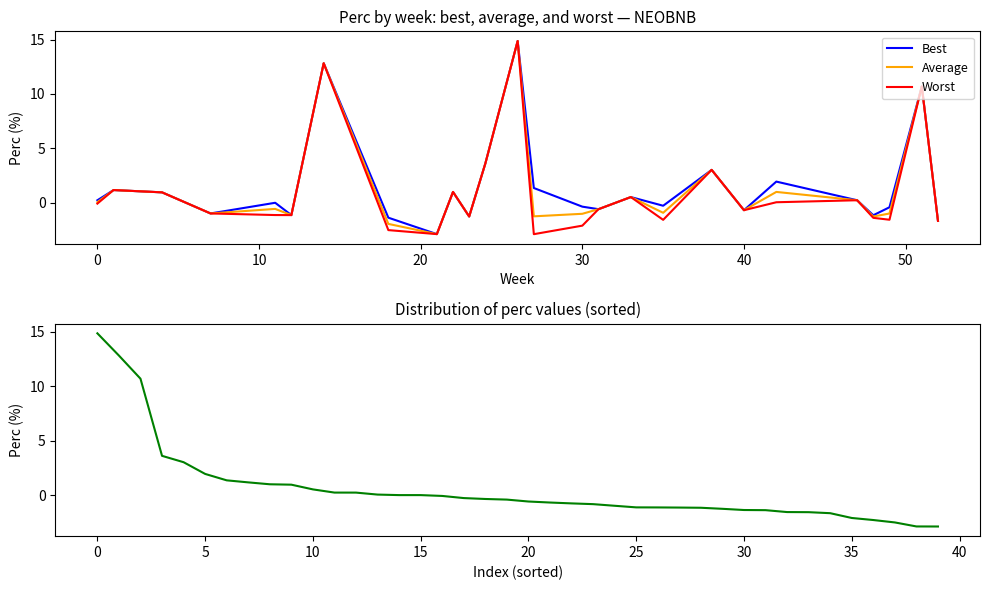

Count the number of values greater than 0.

14